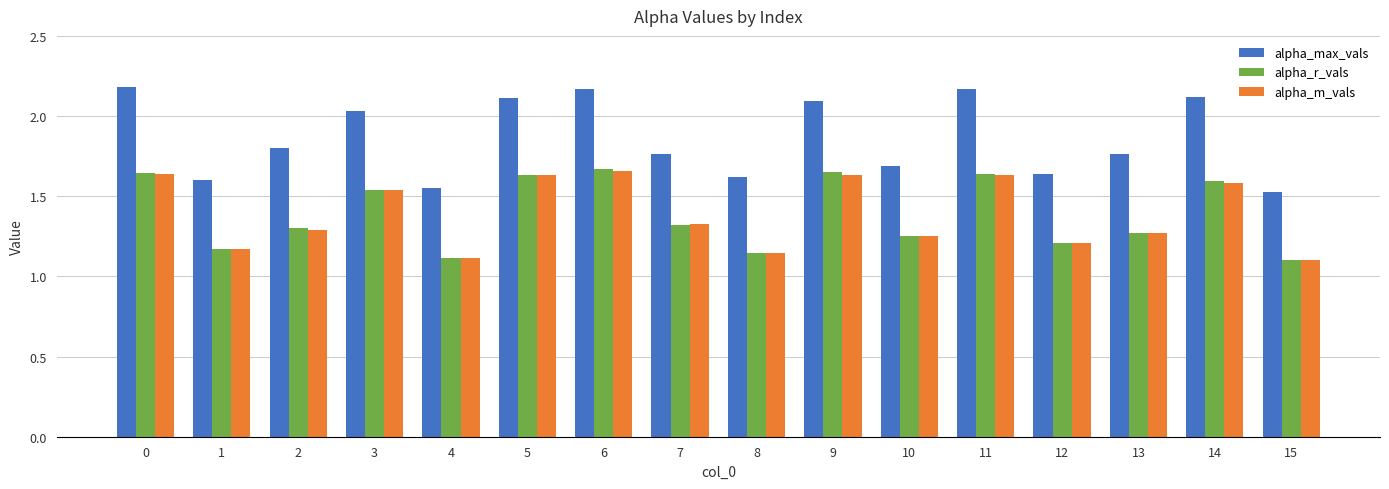

Which series changed the most between 2 and 15?

alpha_max_vals